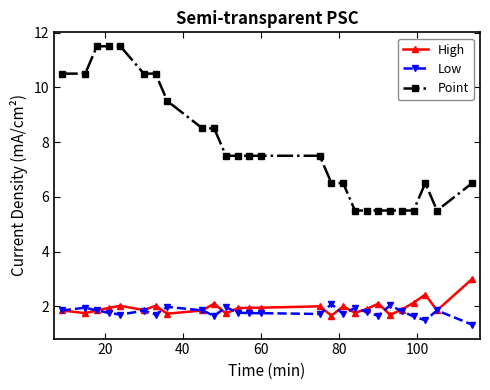

What is the smallest value displayed?

1.3